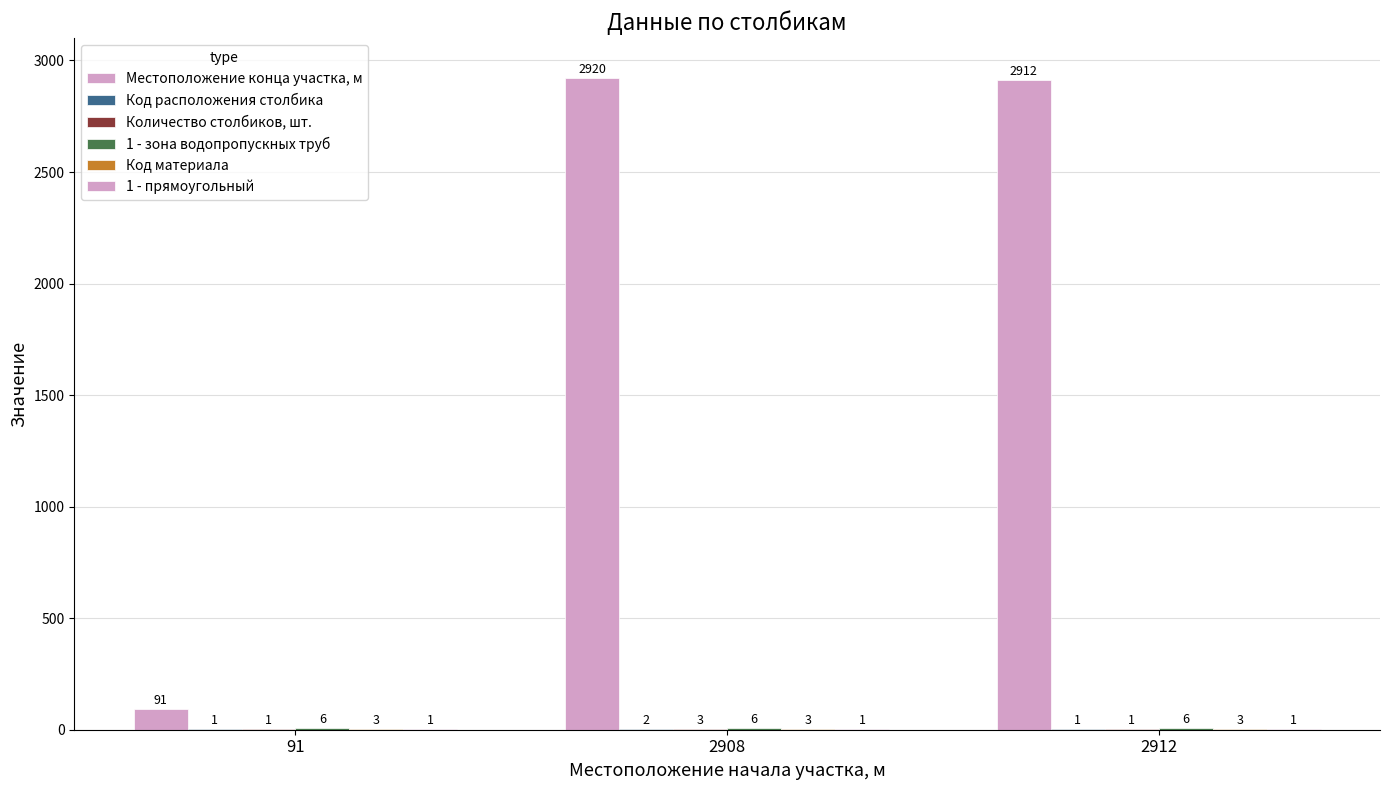

How many groups of bars are there?

3